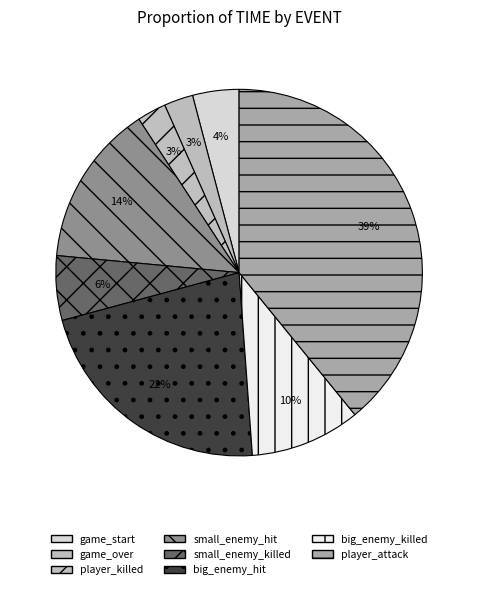

To the nearest percent, what percentage of the pie is player_killed?

3%